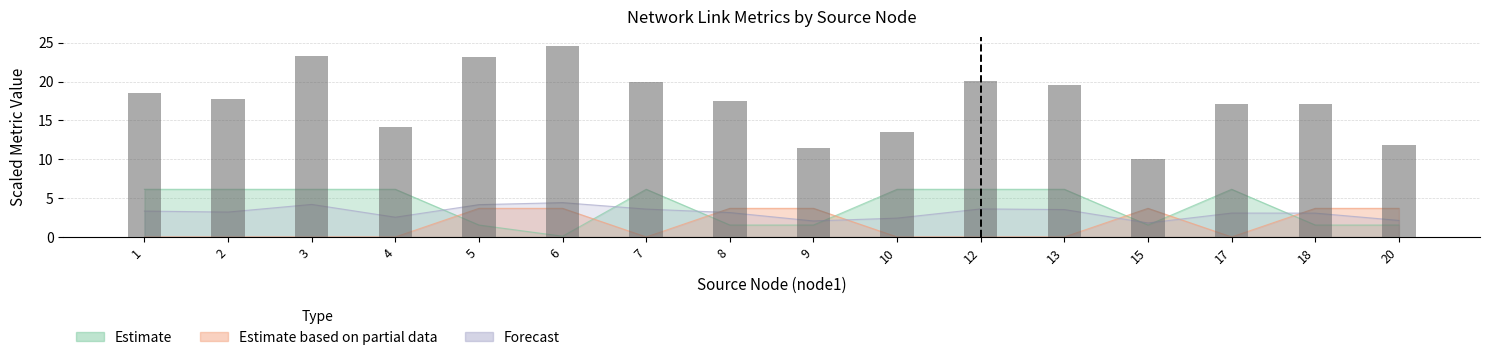

Reading left to right, extract all data points from this chart.

free_bw_scaled: 6.1	6.1	6.1	6.1	1.5	0.1	6.1	1.5	1.5	6.1	6.1	6.1	1.5	6.1	1.5	1.5
delay: 3.3	3.2	4.2	2.5	4.2	4.4	3.6	3.1	2.1	2.4	3.6	3.5	1.8	3.1	3.1	2.1